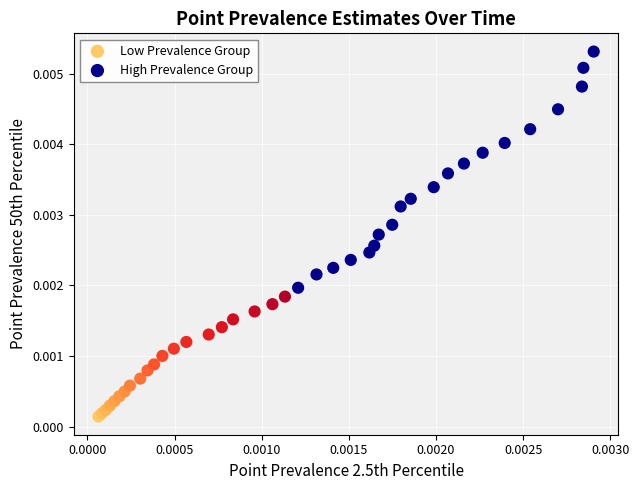

Which series has the widest spread of Y values?

High Prevalence Group